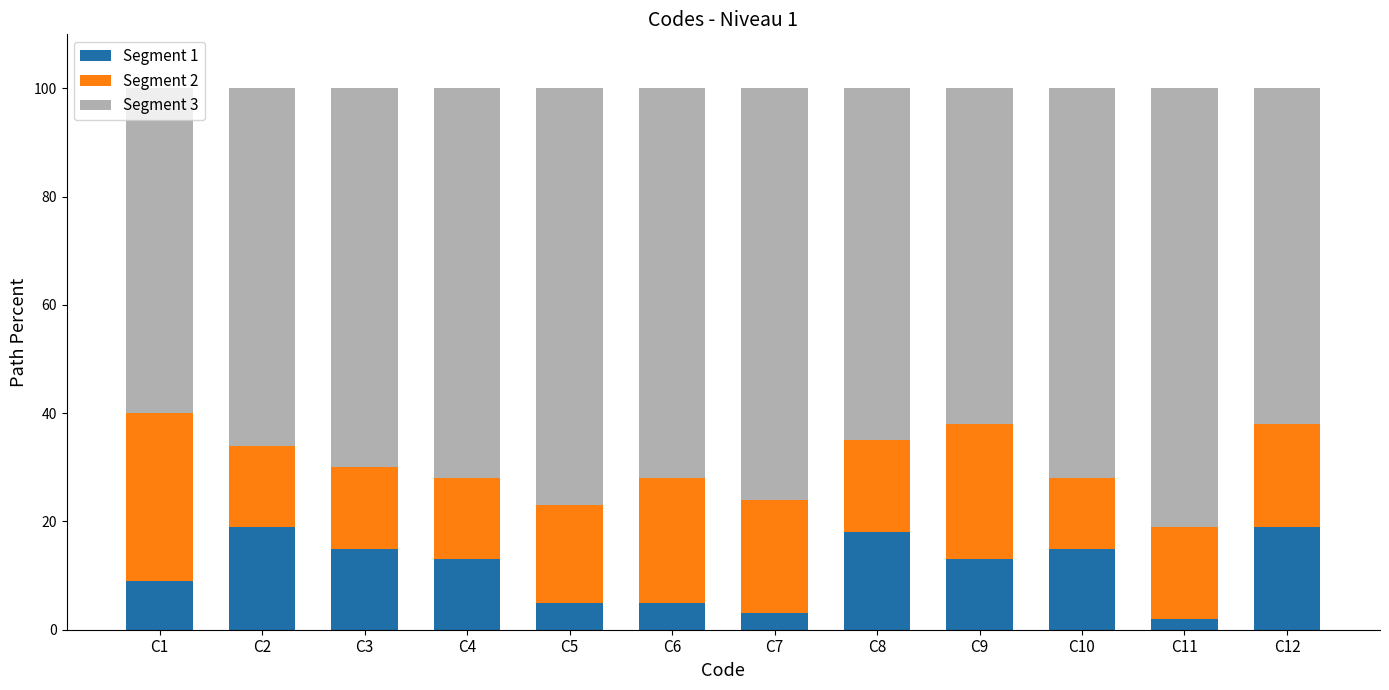

How many bars are there in total?

12